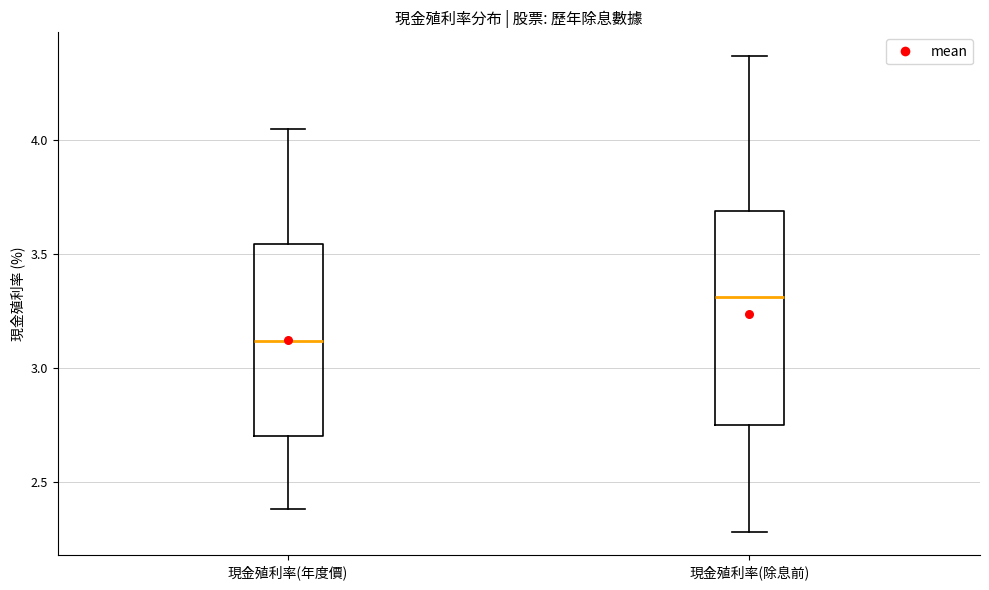

Which box has the highest median line?

現金殖利率(除息前)